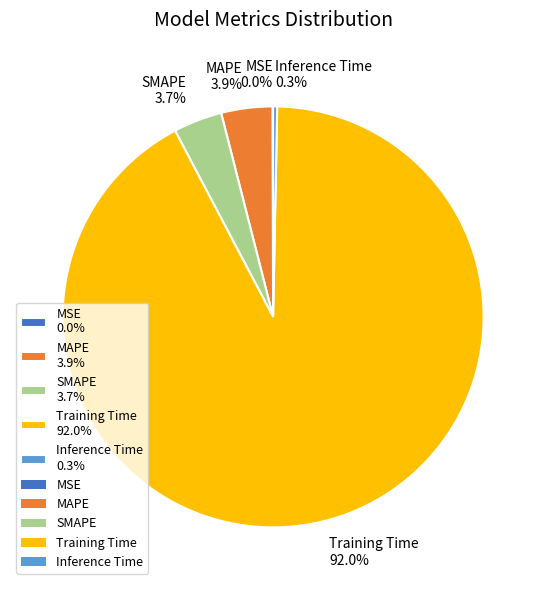

How much of the chart is everything except MAPE 3.9%?

96.1%